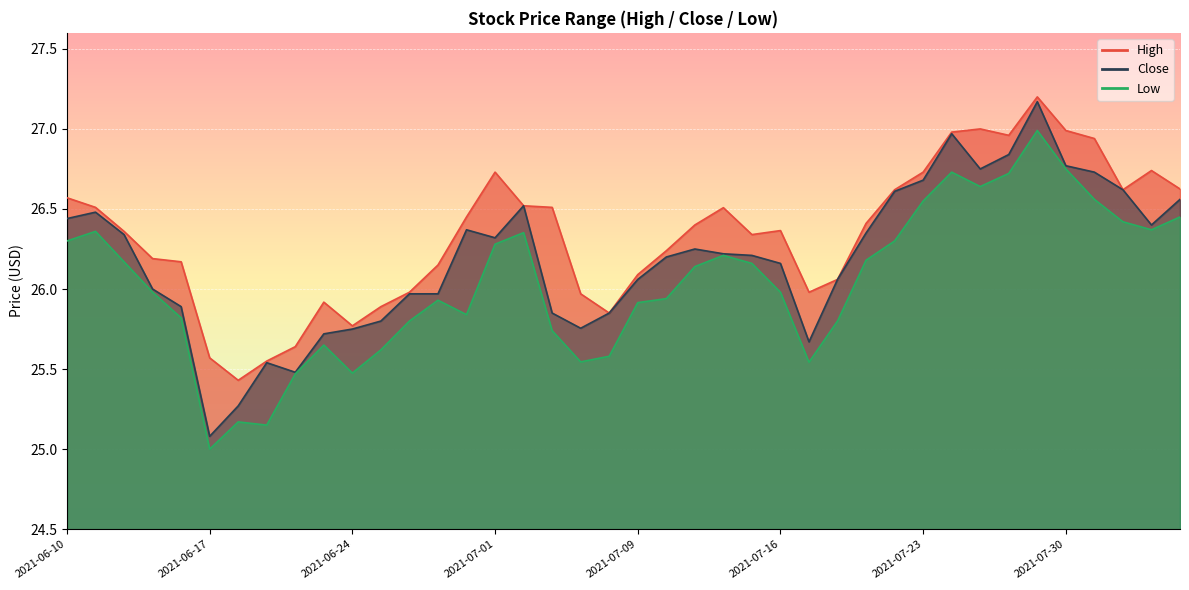

What are all the series names shown in the legend?

high, close, low